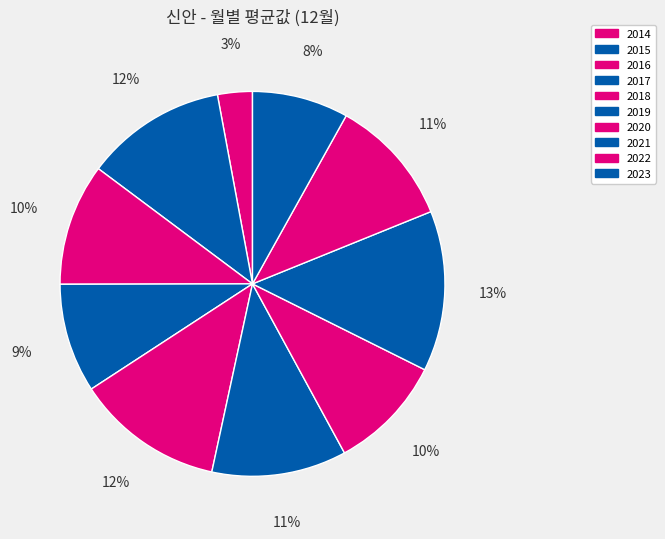

Approximately how many times larger is the value at 2017 compared to 2022?

0.8